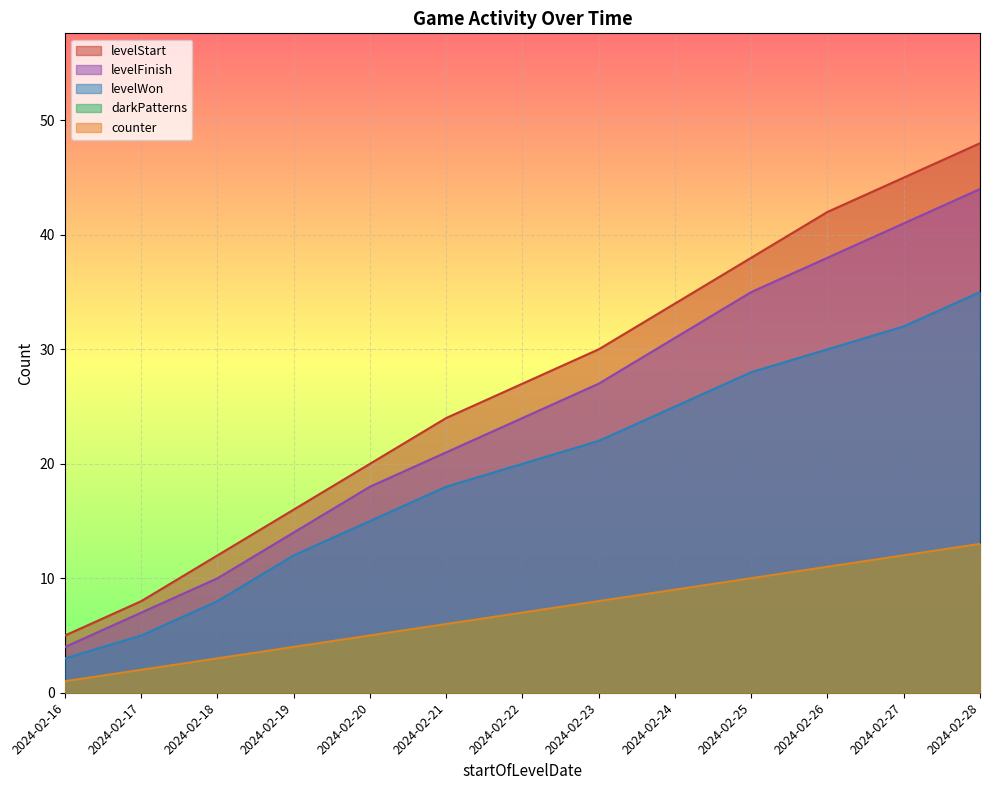

Reading right to left, what are all the values shown in this chart?

levelWon: 2024-02-28=35	2024-02-27=32	2024-02-26=30	2024-02-25=28	2024-02-24=25	2024-02-23=22	2024-02-22=20	2024-02-21=18	2024-02-20=15	2024-02-19=12	2024-02-18=8	2024-02-17=5	2024-02-16=3
levelStart: 2024-02-28=48	2024-02-27=45	2024-02-26=42	2024-02-25=38	2024-02-24=34	2024-02-23=30	2024-02-22=27	2024-02-21=24	2024-02-20=20	2024-02-19=16	2024-02-18=12	2024-02-17=8	2024-02-16=5
levelFinish: 2024-02-28=44	2024-02-27=41	2024-02-26=38	2024-02-25=35	2024-02-24=31	2024-02-23=27	2024-02-22=24	2024-02-21=21	2024-02-20=18	2024-02-19=14	2024-02-18=10	2024-02-17=7	2024-02-16=4
darkPatterns: 2024-02-28=13	2024-02-27=12	2024-02-26=11	2024-02-25=10	2024-02-24=9	2024-02-23=8	2024-02-22=7	2024-02-21=6	2024-02-20=5	2024-02-19=4	2024-02-18=3	2024-02-17=2	2024-02-16=1
counter: 2024-02-28=13	2024-02-27=12	2024-02-26=11	2024-02-25=10	2024-02-24=9	2024-02-23=8	2024-02-22=7	2024-02-21=6	2024-02-20=5	2024-02-19=4	2024-02-18=3	2024-02-17=2	2024-02-16=1